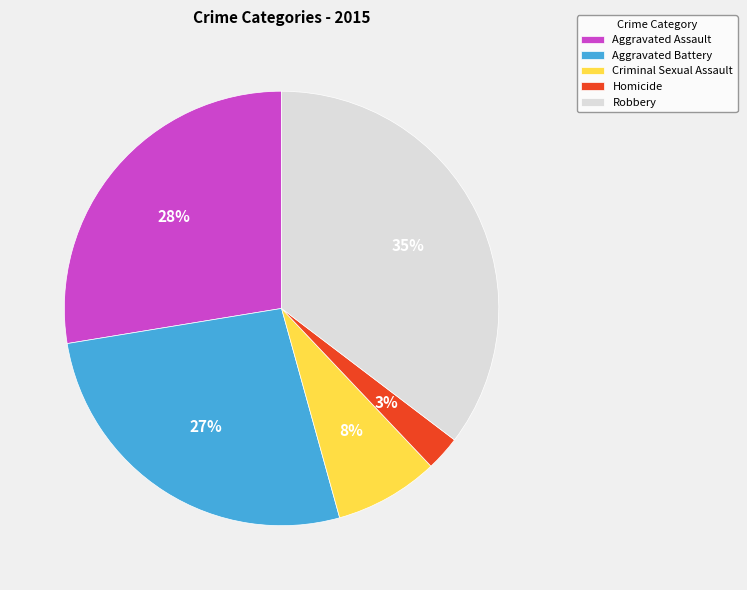

What percentage is the Robbery slice, to the nearest percent?

35%